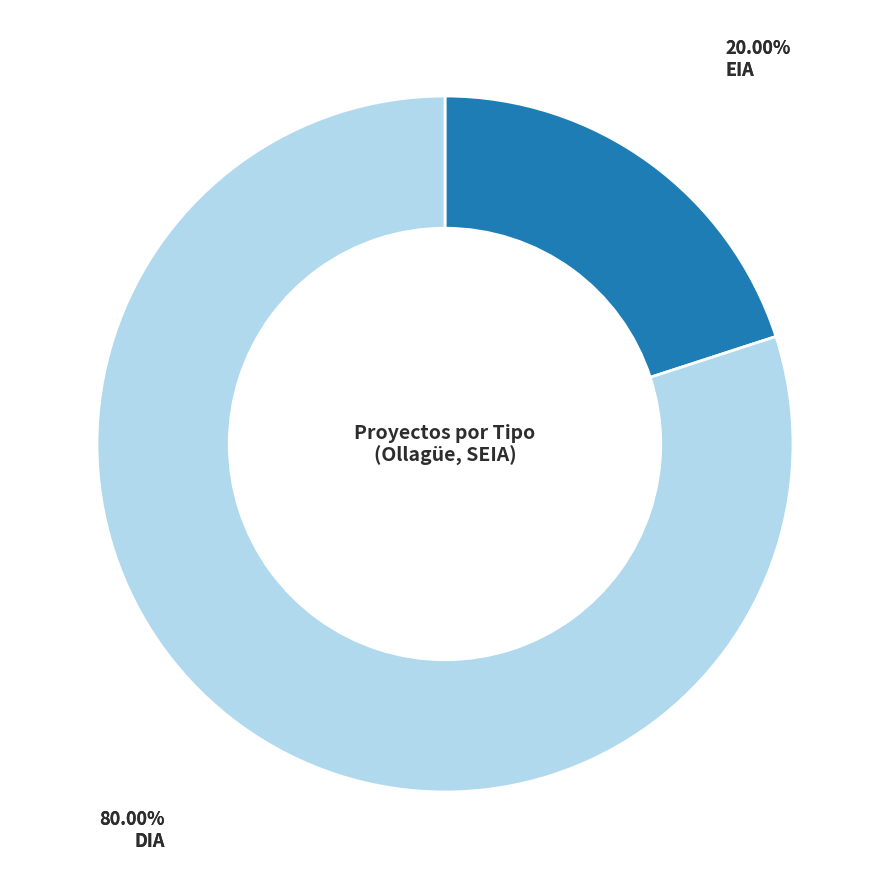

Is there a majority slice in this chart?

Yes